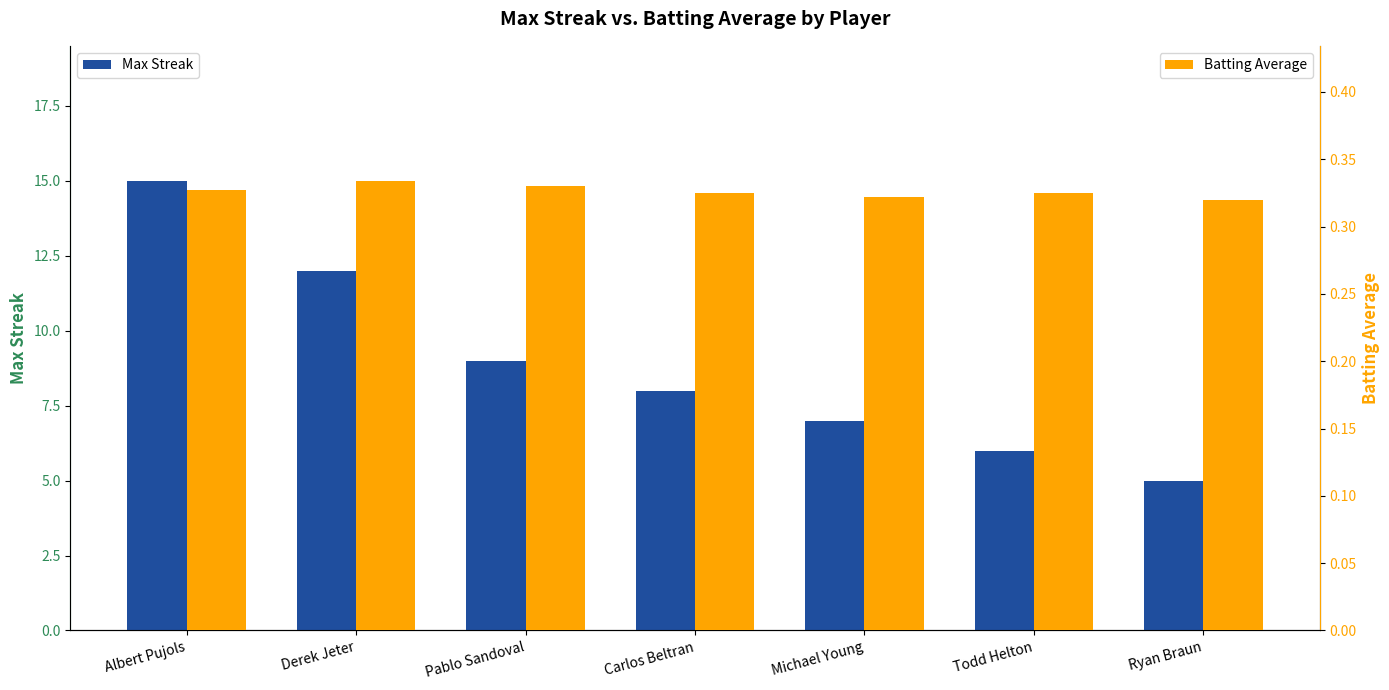

Rank the series by their maximum value, from highest to lowest.

Max Streak, Batting Average